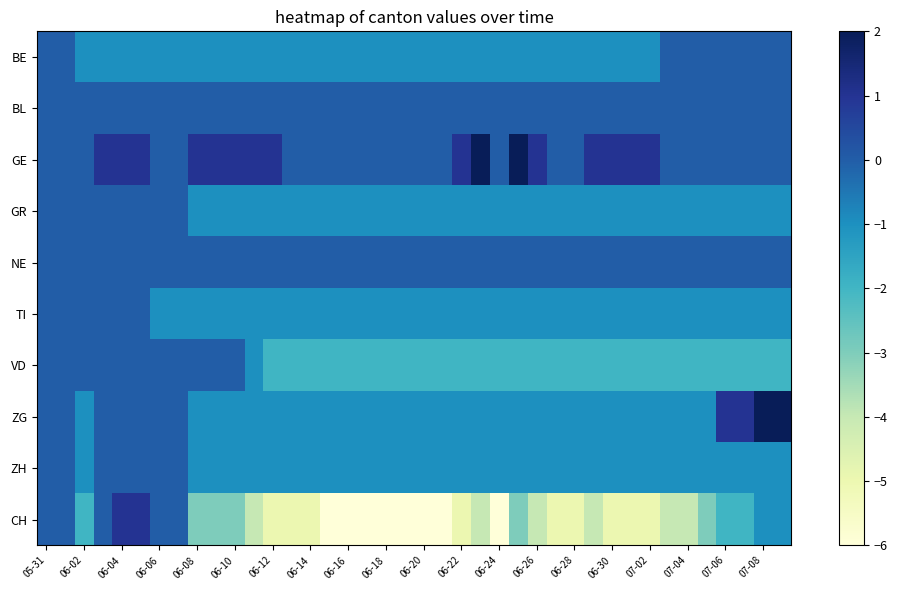

At how many categories does at least one series exceed 0?

20